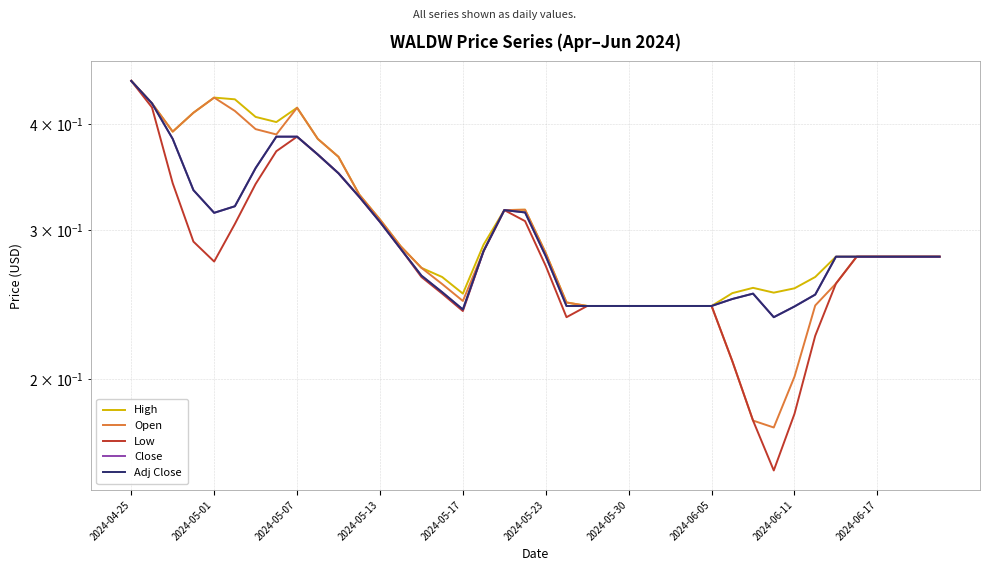

Reading left to right, transcribe all the data shown in this chart.

High: 0.4	0.4	0.4	0.4	0.4	0.4	0.4	0.4	0.4	0.4	0.4	0.3	0.3	0.3	0.3	0.3	0.3	0.3	0.3	0.3	0.3	0.2	0.2	0.2	0.2	0.2	0.2	0.2	0.2	0.3	0.3	0.3	0.3	0.3	0.3	0.3	0.3	0.3	0.3	0.3
Open: 0.4	0.4	0.4	0.4	0.4	0.4	0.4	0.4	0.4	0.4	0.4	0.3	0.3	0.3	0.3	0.3	0.2	0.3	0.3	0.3	0.3	0.2	0.2	0.2	0.2	0.2	0.2	0.2	0.2	0.2	0.2	0.2	0.2	0.2	0.3	0.3	0.3	0.3	0.3	0.3
Low: 0.4	0.4	0.3	0.3	0.3	0.3	0.3	0.4	0.4	0.4	0.3	0.3	0.3	0.3	0.3	0.3	0.2	0.3	0.3	0.3	0.3	0.2	0.2	0.2	0.2	0.2	0.2	0.2	0.2	0.2	0.2	0.2	0.2	0.2	0.3	0.3	0.3	0.3	0.3	0.3
Close: 0.4	0.4	0.4	0.3	0.3	0.3	0.4	0.4	0.4	0.4	0.3	0.3	0.3	0.3	0.3	0.3	0.2	0.3	0.3	0.3	0.3	0.2	0.2	0.2	0.2	0.2	0.2	0.2	0.2	0.2	0.3	0.2	0.2	0.3	0.3	0.3	0.3	0.3	0.3	0.3
Adj Close: 0.4	0.4	0.4	0.3	0.3	0.3	0.4	0.4	0.4	0.4	0.3	0.3	0.3	0.3	0.3	0.3	0.2	0.3	0.3	0.3	0.3	0.2	0.2	0.2	0.2	0.2	0.2	0.2	0.2	0.2	0.3	0.2	0.2	0.3	0.3	0.3	0.3	0.3	0.3	0.3